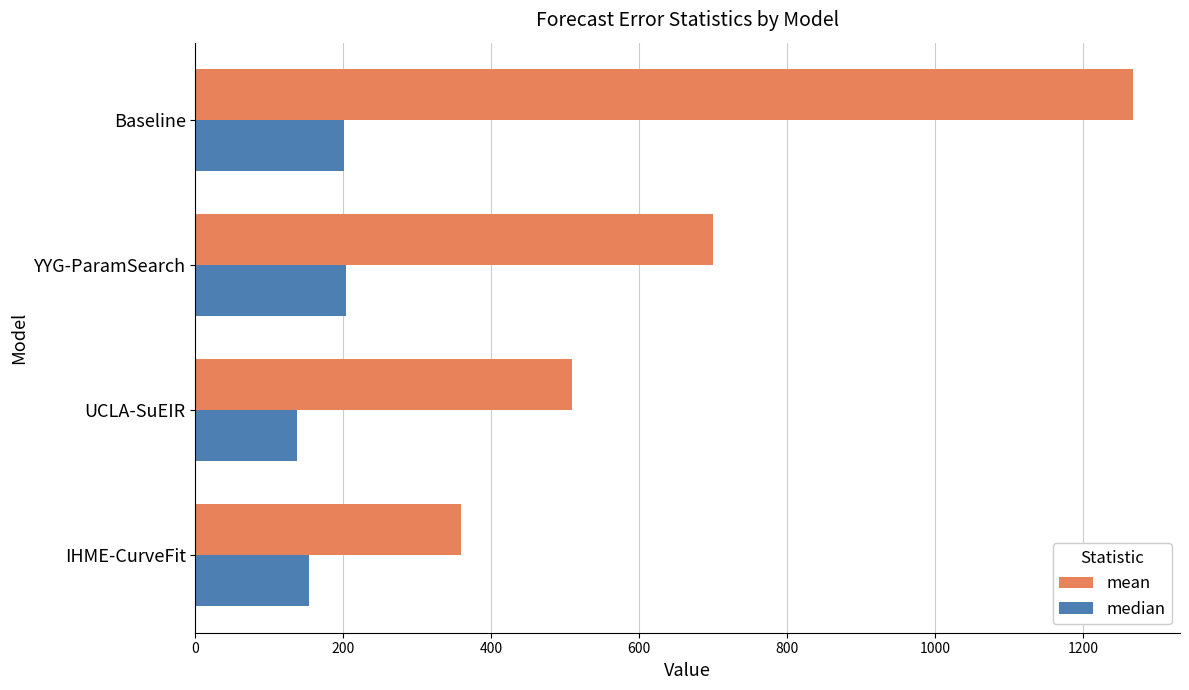

Rank the series by their average value, from lowest to highest.

median, mean